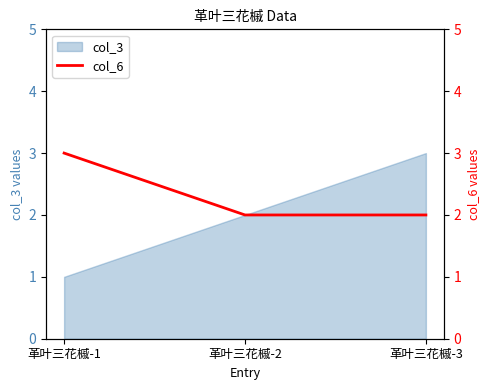

Where is the data nearest to the value 2?

革叶三花槭-2